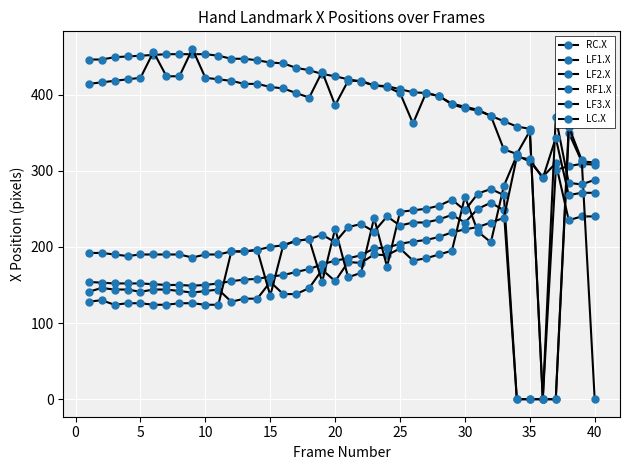

Which series has the widest spread of values?

RF1.X